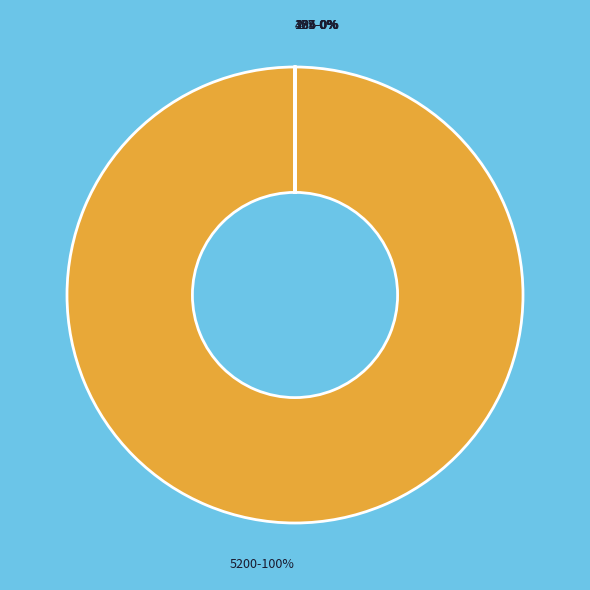

How much of the chart is everything except 17?

100.0%